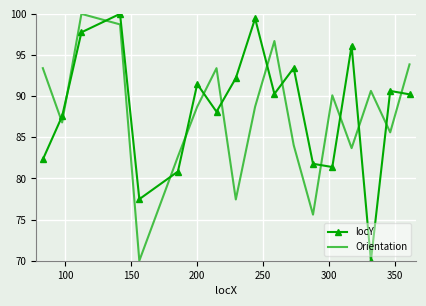

How many times do locY and Orientation cross each other?

14